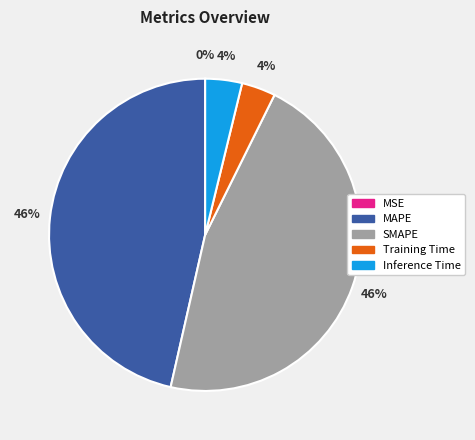

True or false: SMAPE accounts for 38% of the total.

False